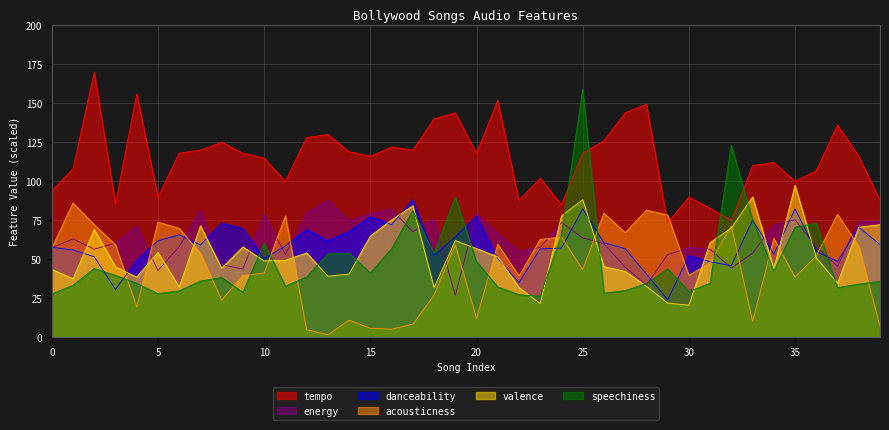

Rank the categories by speechiness value from lowest to highest.

23, 22, 0, 5, 26, 9, 30, 6, 27, 37, 21, 11, 1, 38, 28, 4, 31, 39, 7, 8, 12, 3, 15, 34, 29, 2, 20, 13, 18, 14, 16, 10, 24, 35, 36, 33, 17, 19, 32, 25